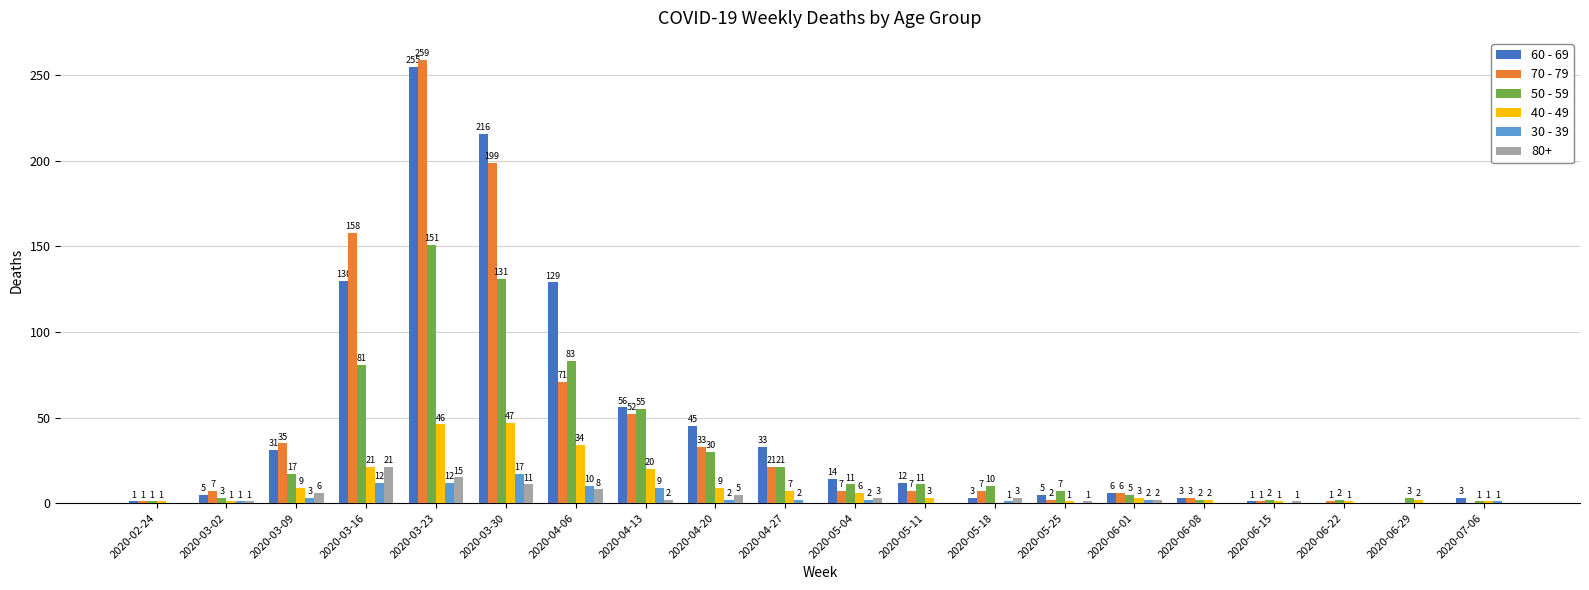

Is the value of 50 - 59 at 2020-07-06 greater than the value of 30 - 39 at 2020-03-23?

No